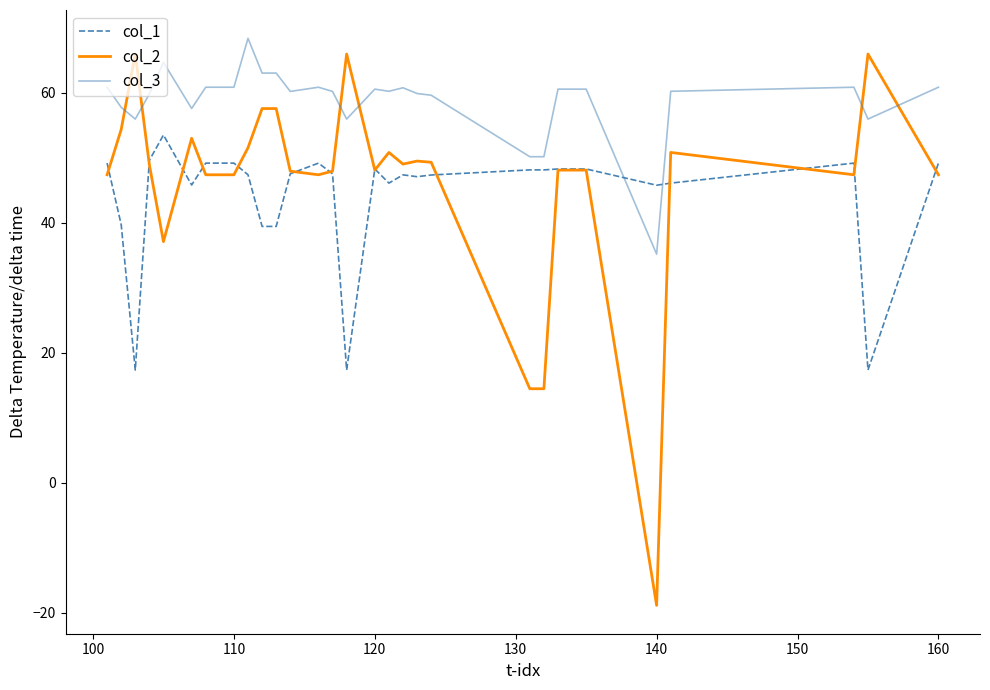

What is the maximum value for col_1?

53.5